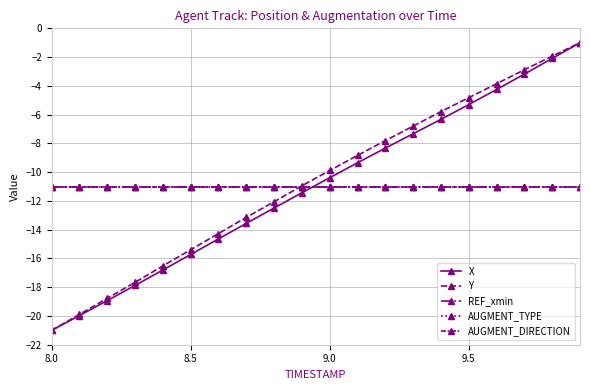

True or false: AUGMENT_TYPE and AUGMENT_DIRECTION cross at least once.

False